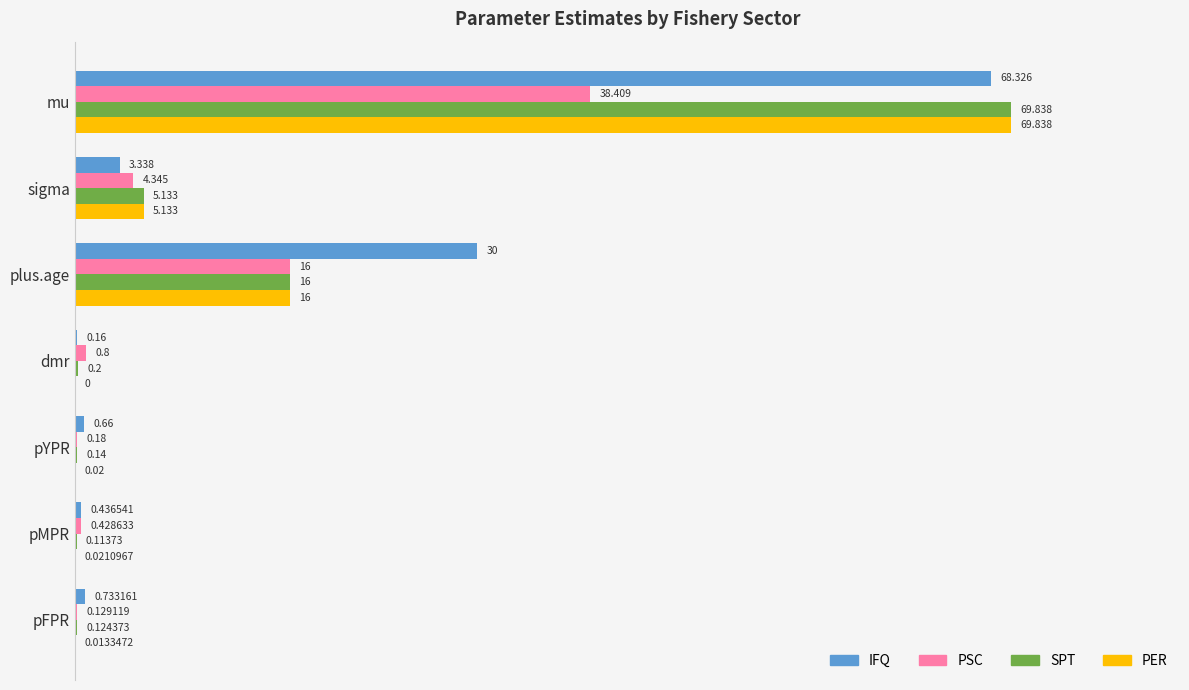

At which label does IFQ reach its peak?

mu